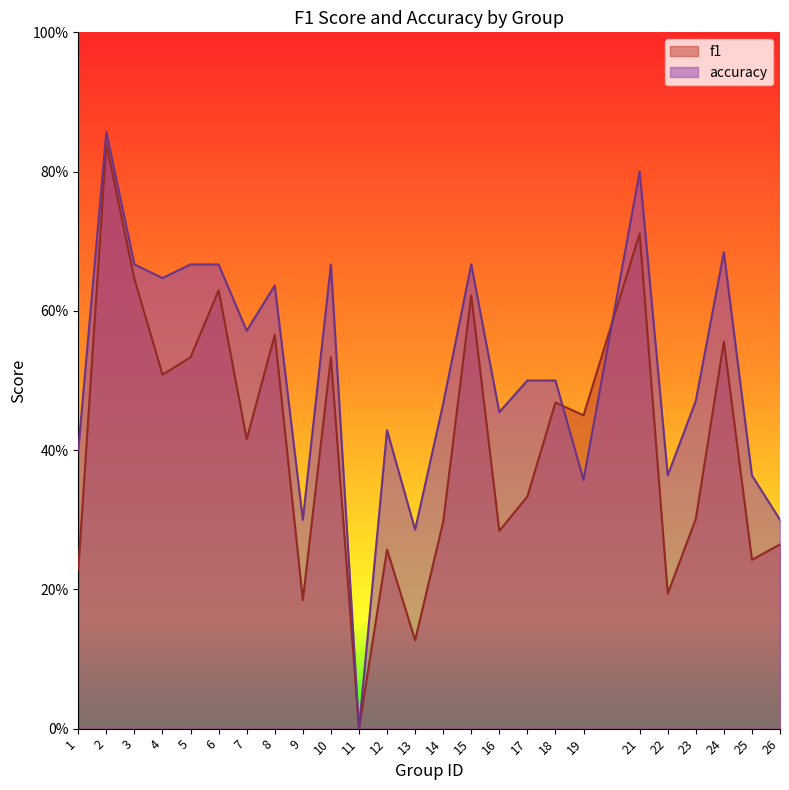

What is the spread (max minus min) of values at 1?

0.2